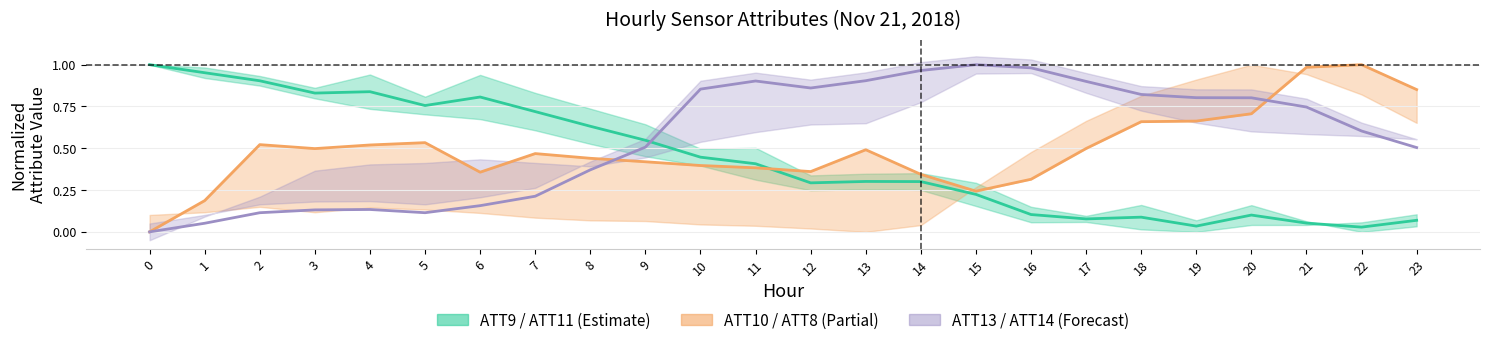

In ATT8, how many points are higher than both neighbors (excluding endpoints)?

5